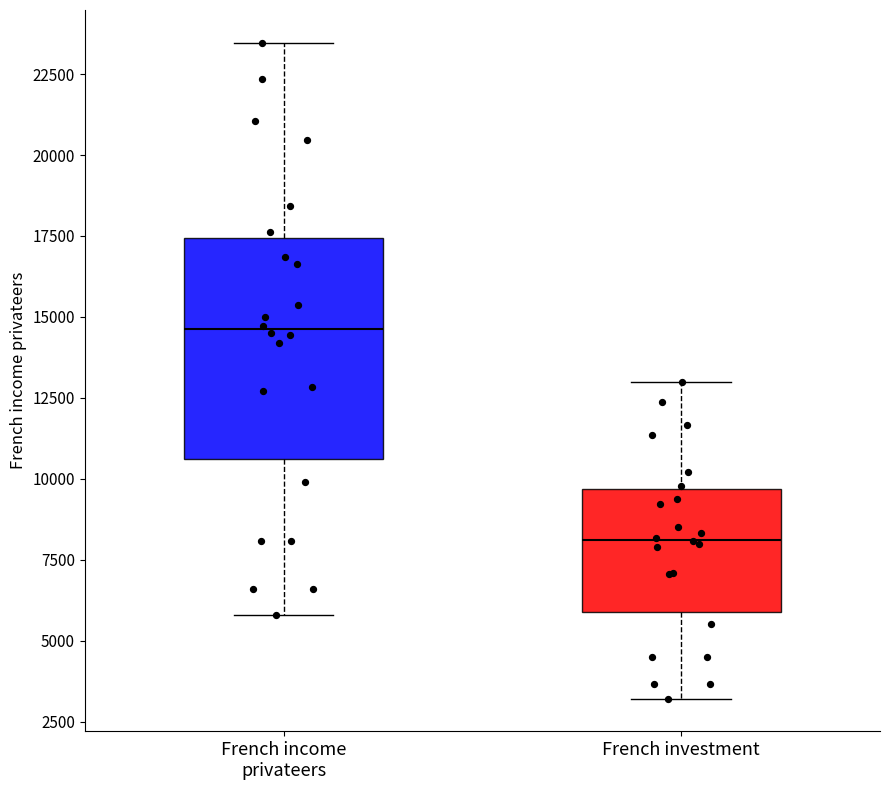

Where is the upper edge of the box for French investment on the y-axis? The values are not printed on the chart, so give them approximately, as read against the axis.

9500